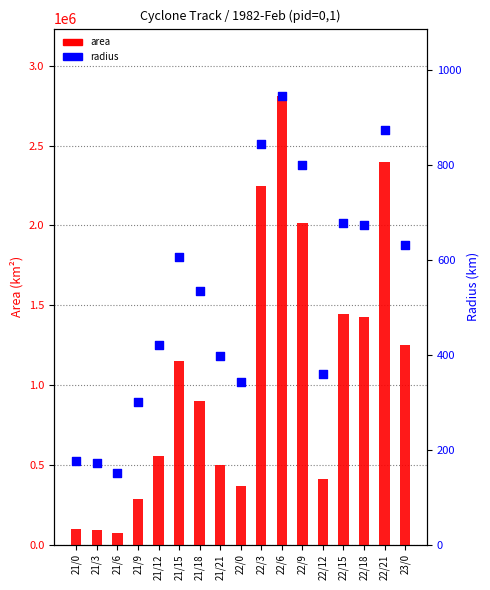

Which series contains the highest Y value?

area